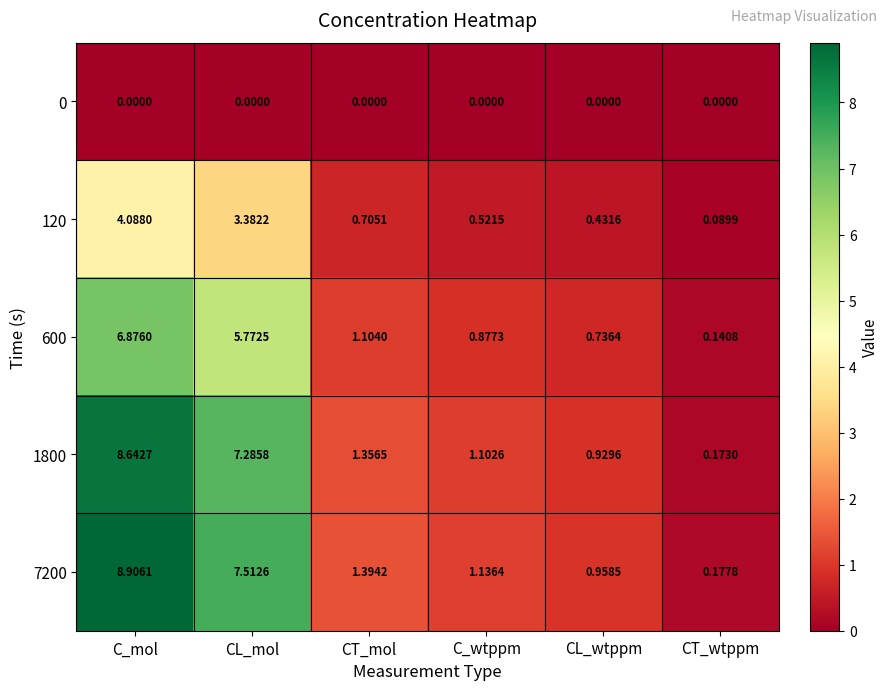

List the labels in order of 120 value, largest first.

C_mol, CL_mol, CT_mol, C_wtppm, CL_wtppm, CT_wtppm